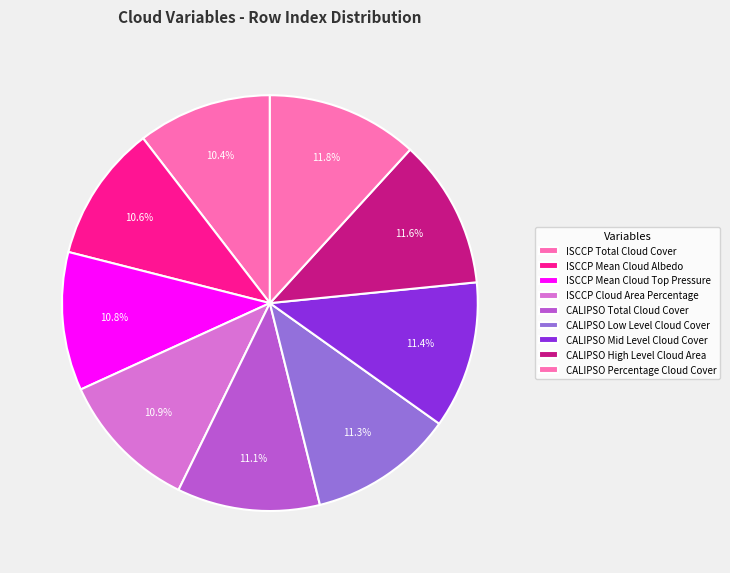

How many segments does this pie chart have?

9